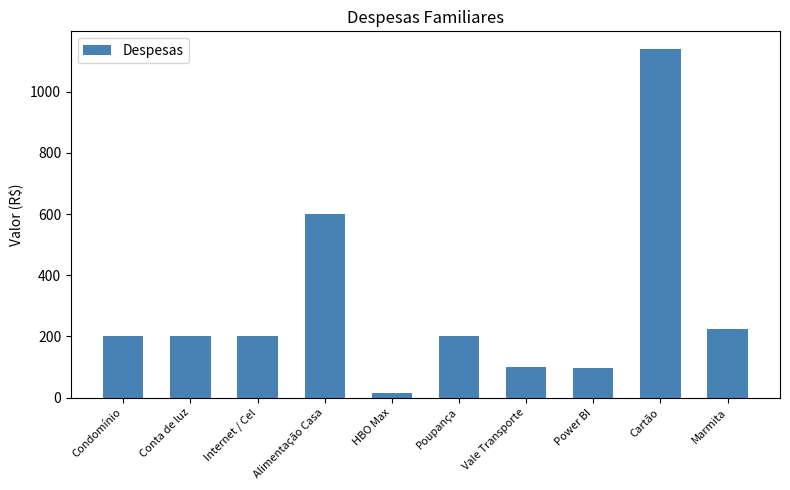

What is the difference between the maximum and minimum values?

1126.9